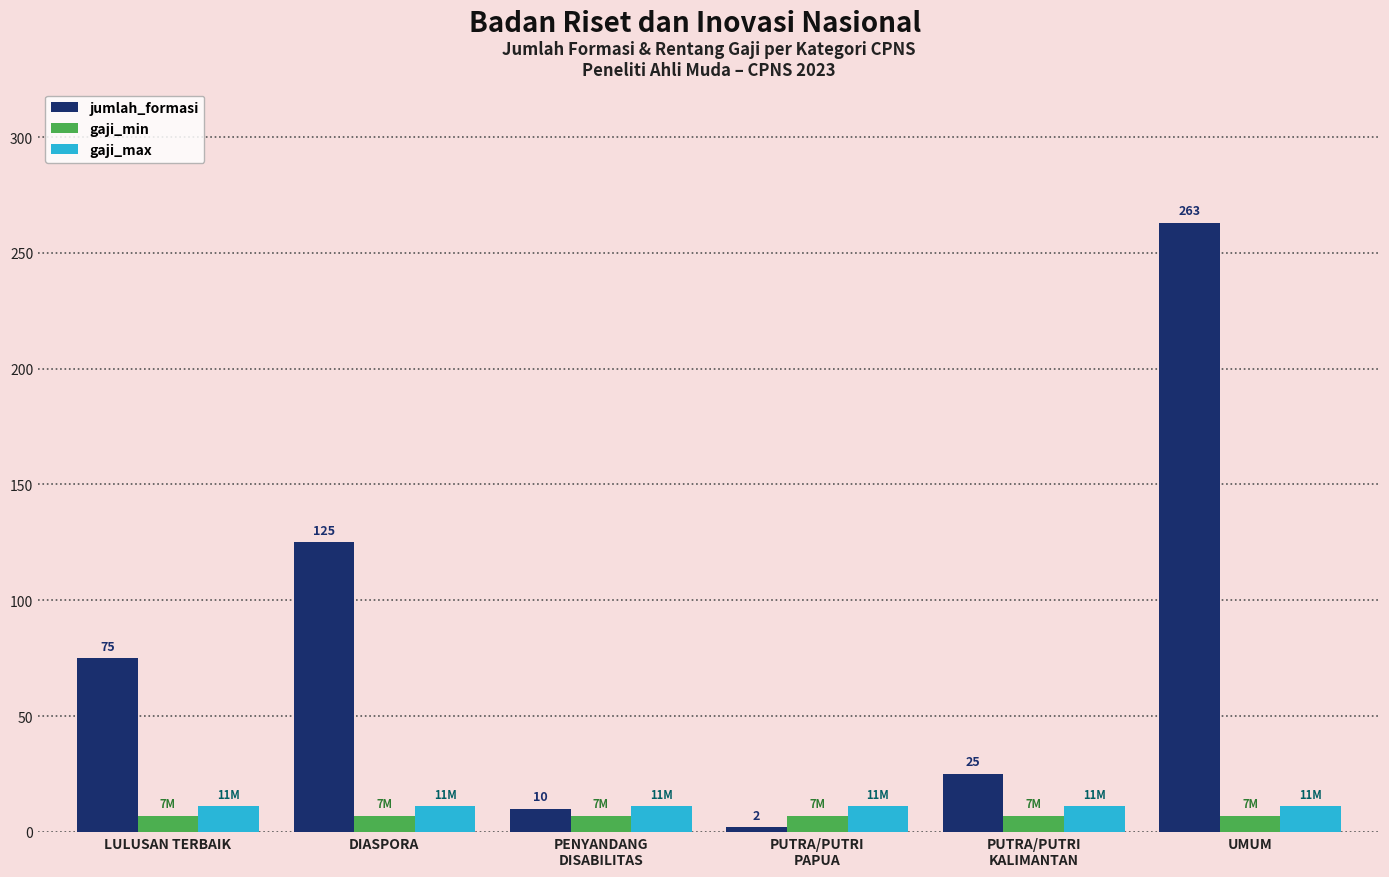

Reading left to right, what are all the values shown in this chart?

jumlah_formasi: LULUSAN TERBAIK=75	DIASPORA=125	PENYANDANG
DISABILITAS=10	PUTRA/PUTRI
PAPUA=2	PUTRA/PUTRI
KALIMANTAN=25	UMUM=263
gaji_min: LULUSAN TERBAIK=7	DIASPORA=7	PENYANDANG
DISABILITAS=7	PUTRA/PUTRI
PAPUA=7	PUTRA/PUTRI
KALIMANTAN=7	UMUM=7
gaji_max: LULUSAN TERBAIK=11	DIASPORA=11	PENYANDANG
DISABILITAS=11	PUTRA/PUTRI
PAPUA=11	PUTRA/PUTRI
KALIMANTAN=11	UMUM=11